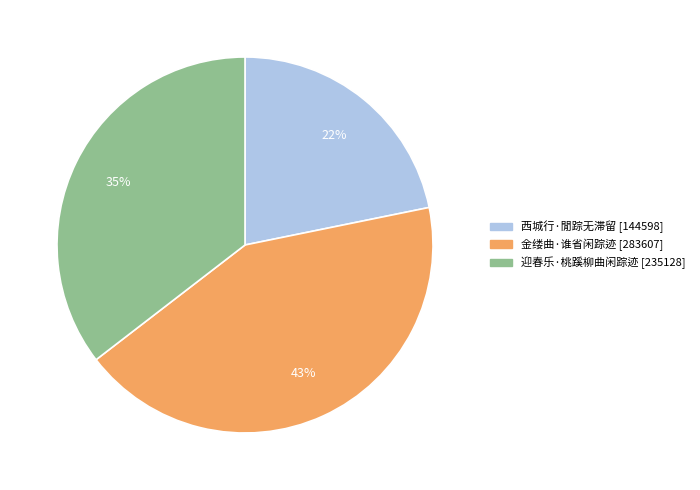

The 西城行·閒踪无滞留 slice represents 35% of the pie. True or false?

False